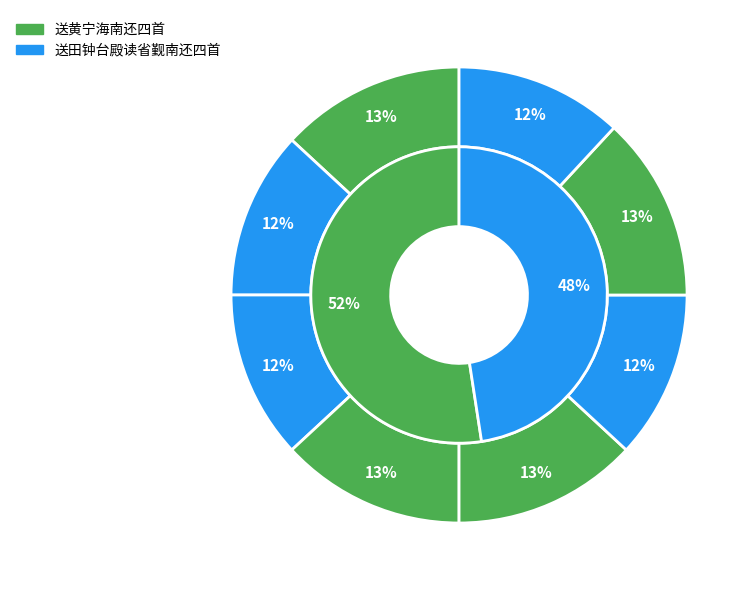

Combined, do 送田钟台殿读省觐南还四首 其二 and 送田钟台殿读省觐南还四首 其三 account for over 50%?

No